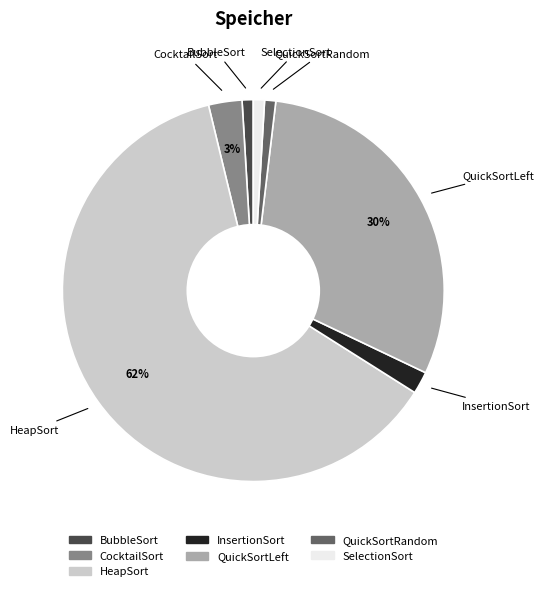

Between QuickSortLeft and BubbleSort, which is larger?

QuickSortLeft